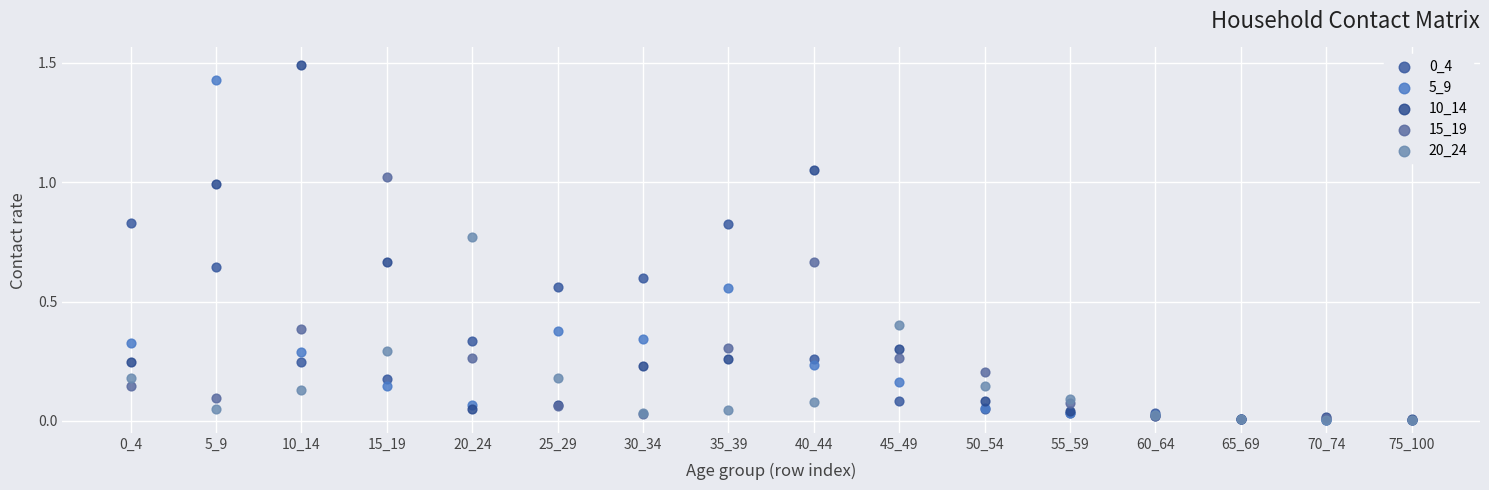

Which series reaches the maximum Y coordinate?

10_14